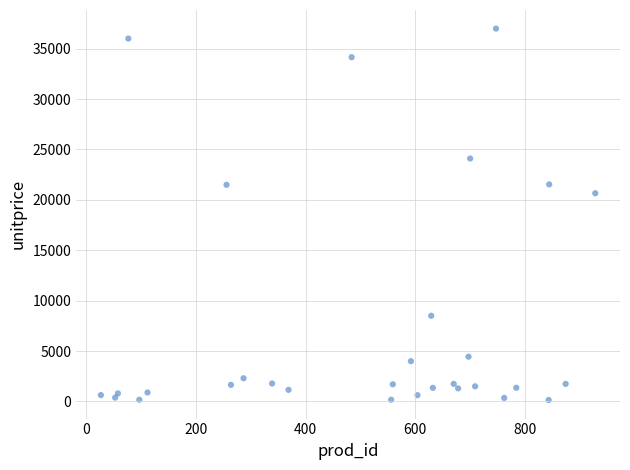

What Y value in the scatter plot is closest to 18565?

20655